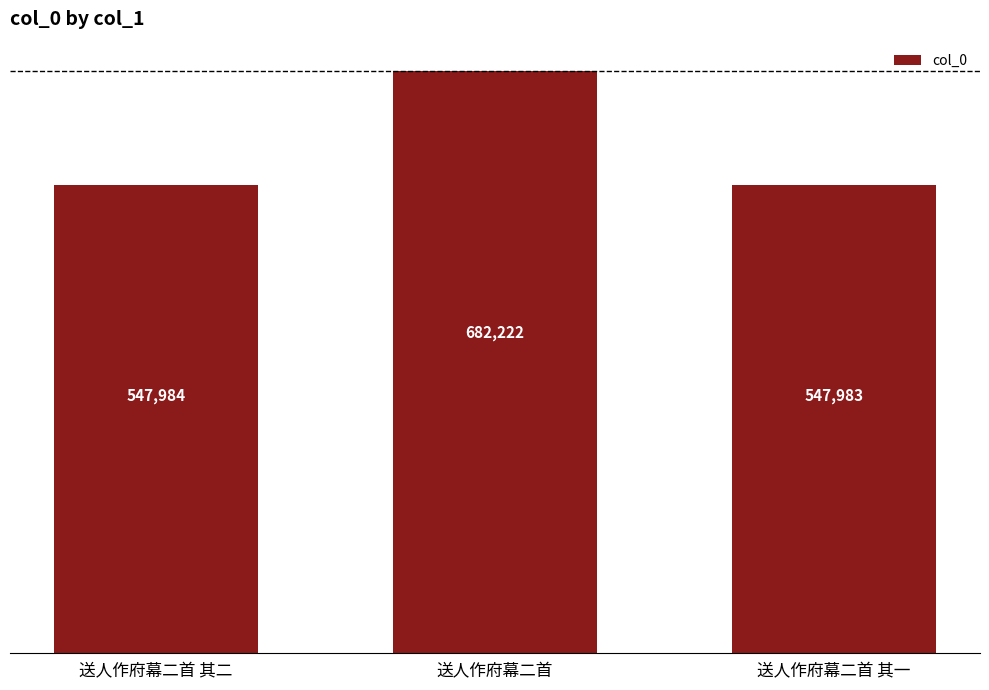

How many bars are there in total?

3